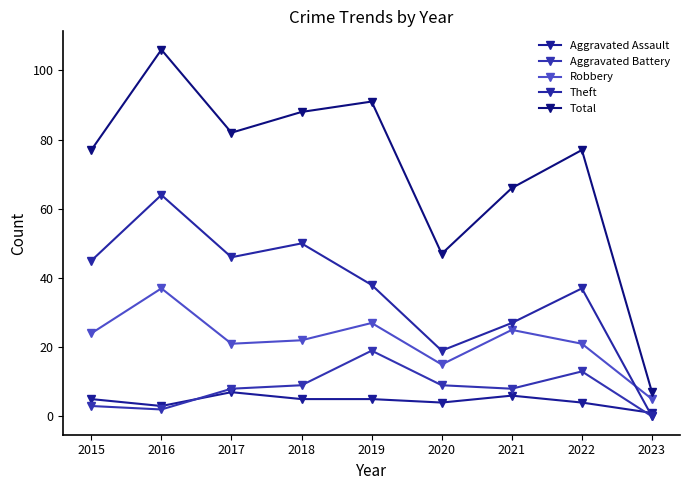

True or false: Total has more than 1 points higher than both neighbors.

True